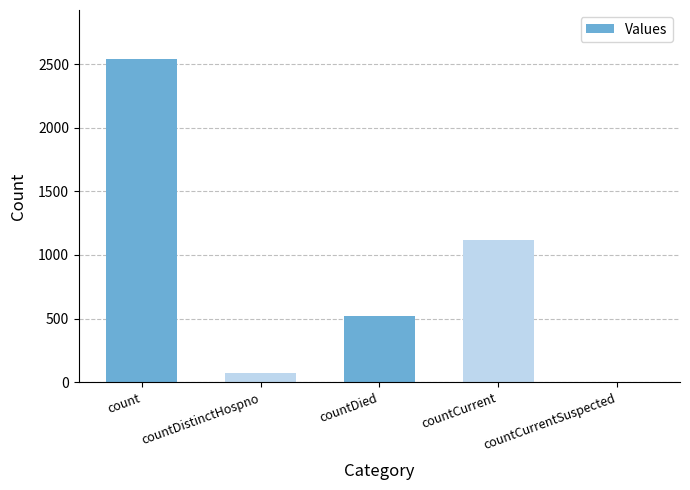

The value at countCurrentSuspected is 0. True or false?

True